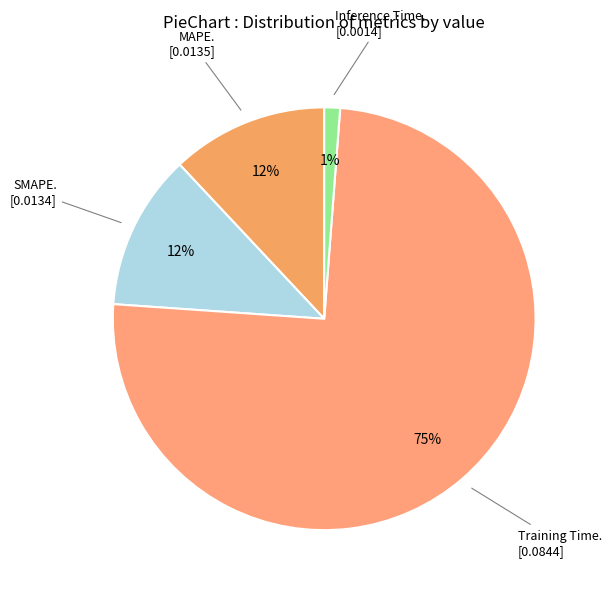

Which slice is the largest?

Training Time